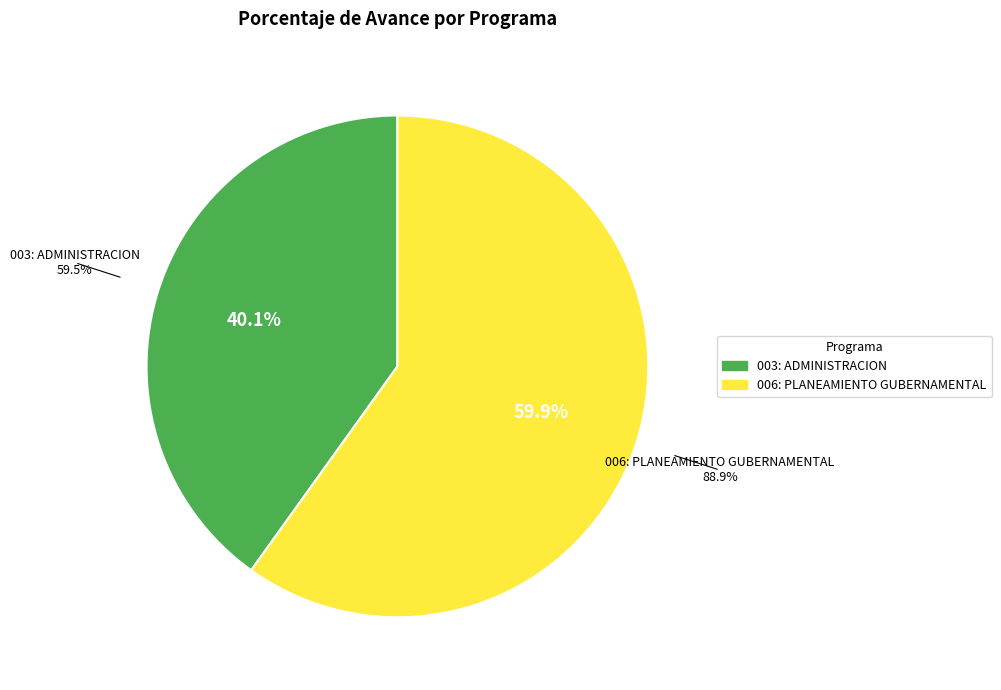

Count the number of slices in the pie.

2